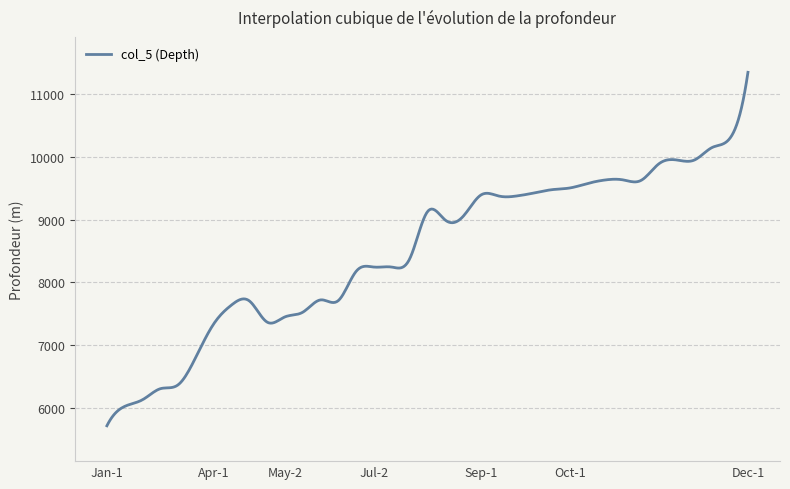

What is the minimum value shown in the chart?

5716.0